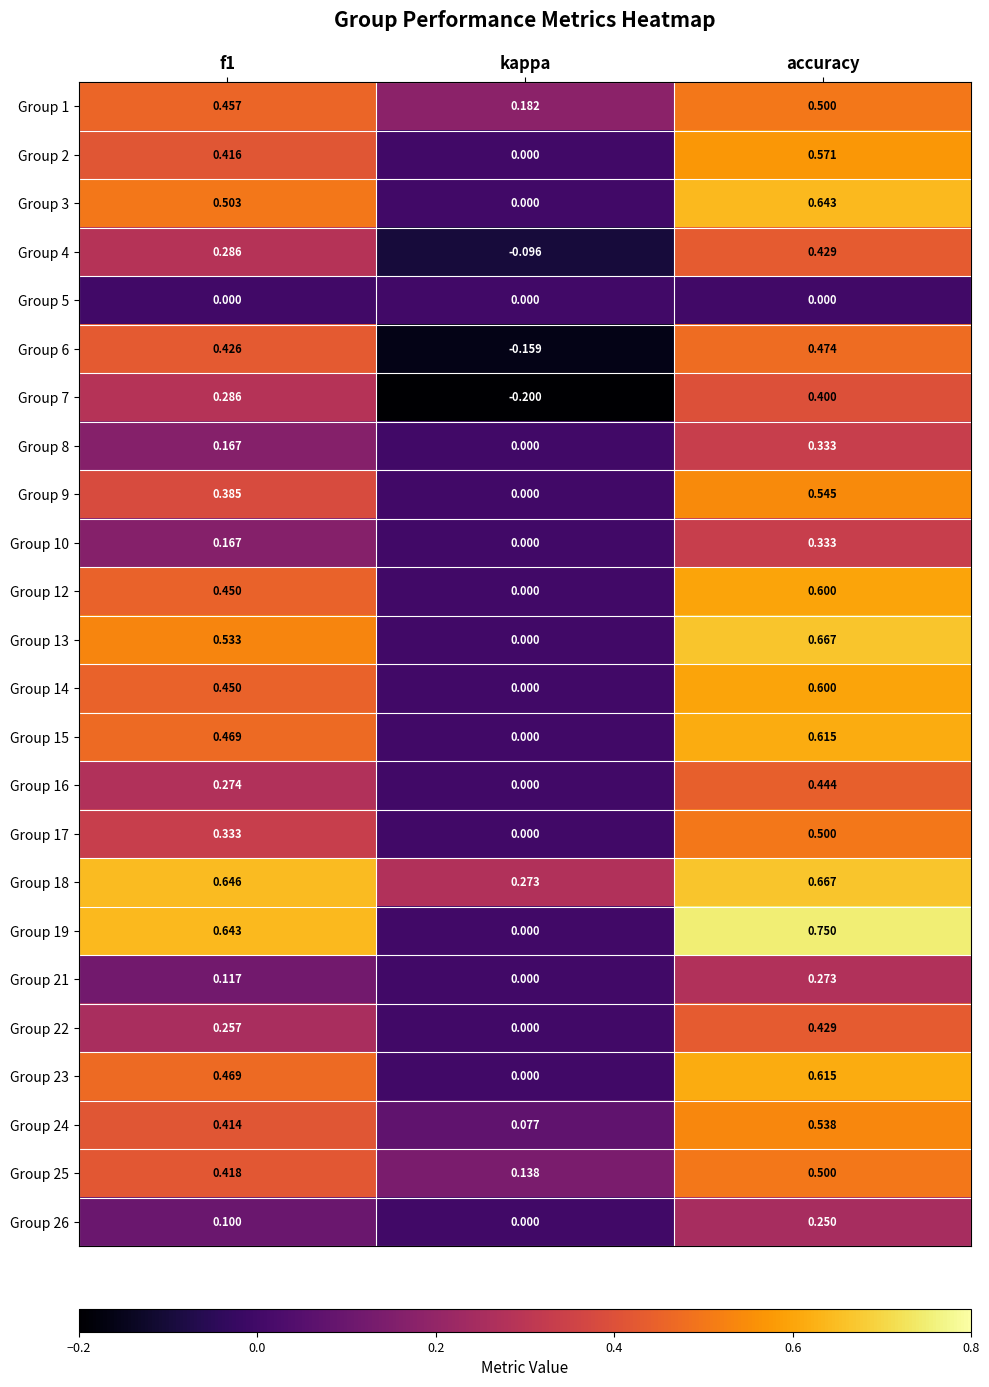

What is the total value across all series at f1?

8.7